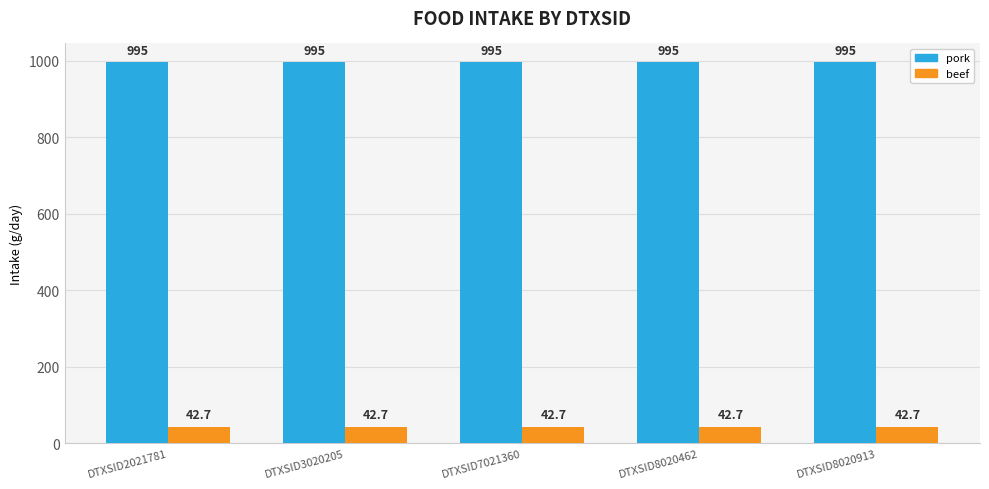

How many groups of bars are there?

5